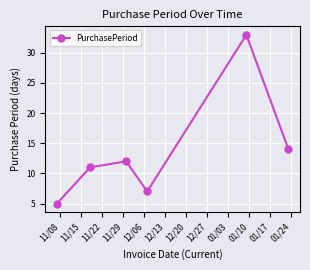

How many interior local valleys (lower than both neighbors) does the data have?

1